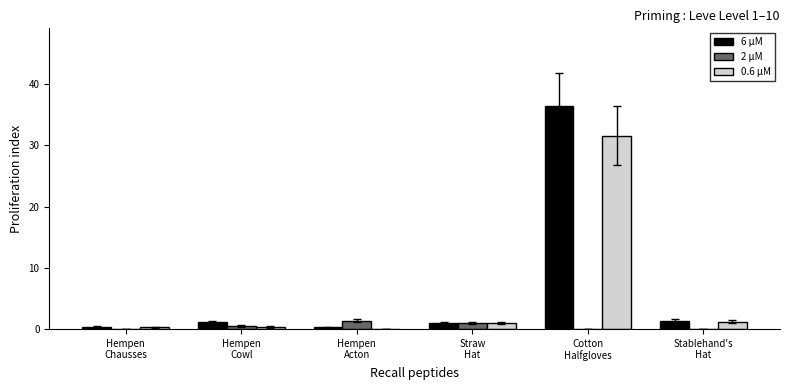

Read the 2 μM value at Hempen
Acton.

1.4